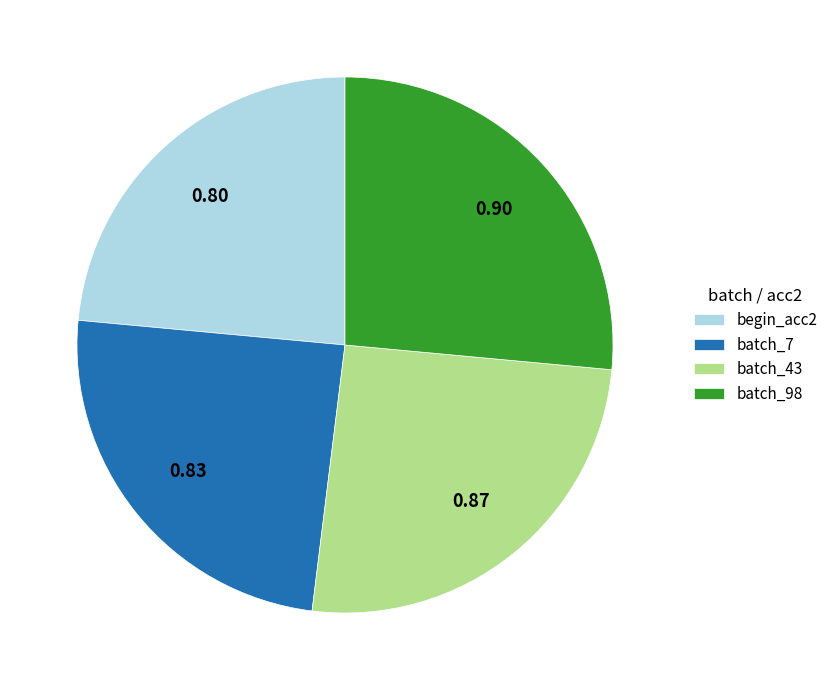

Is it true that begin_acc2 is 24% of the pie?

True